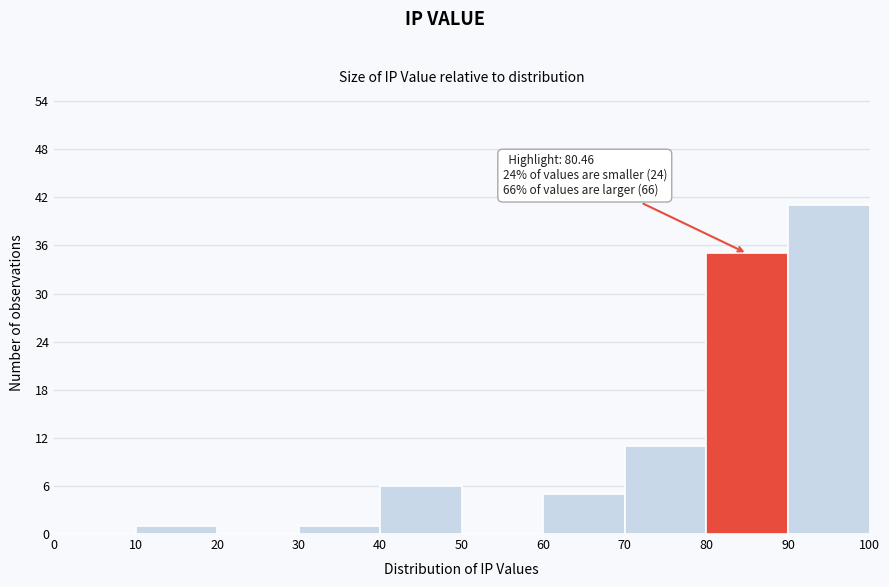

Over which range of the x-axis is the bar tallest?

90 to 100